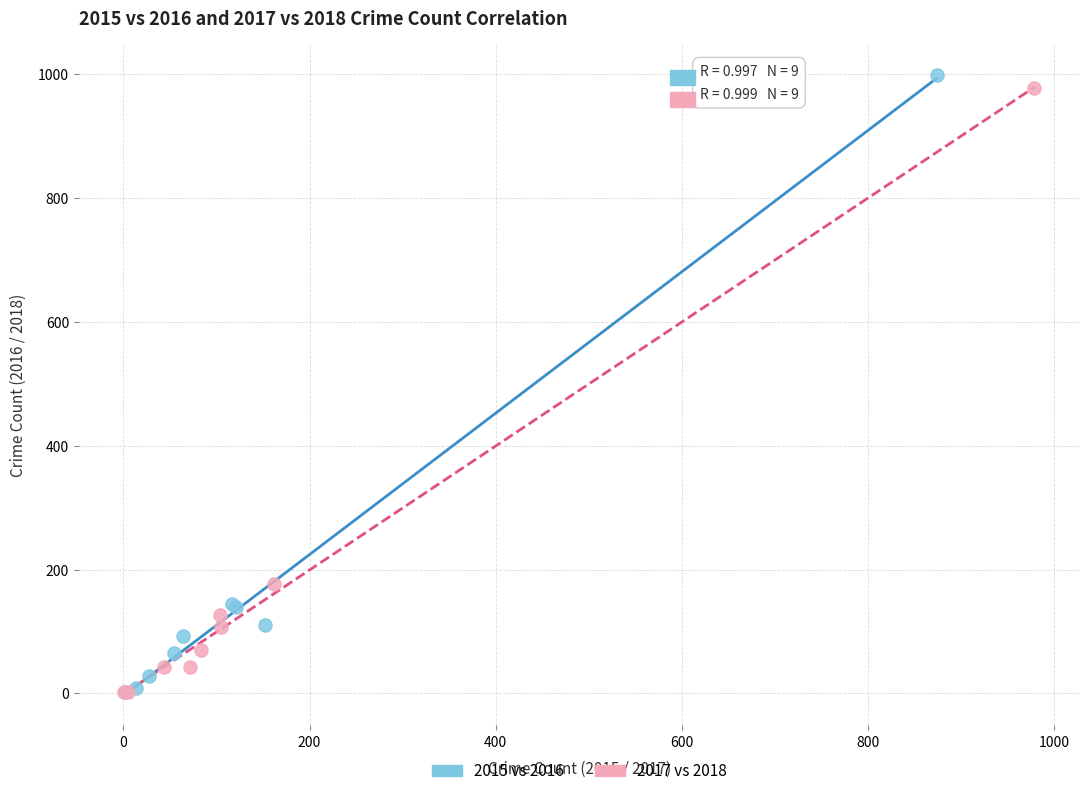

What are all the series names shown in the legend?

2015 vs 2016, 2017 vs 2018